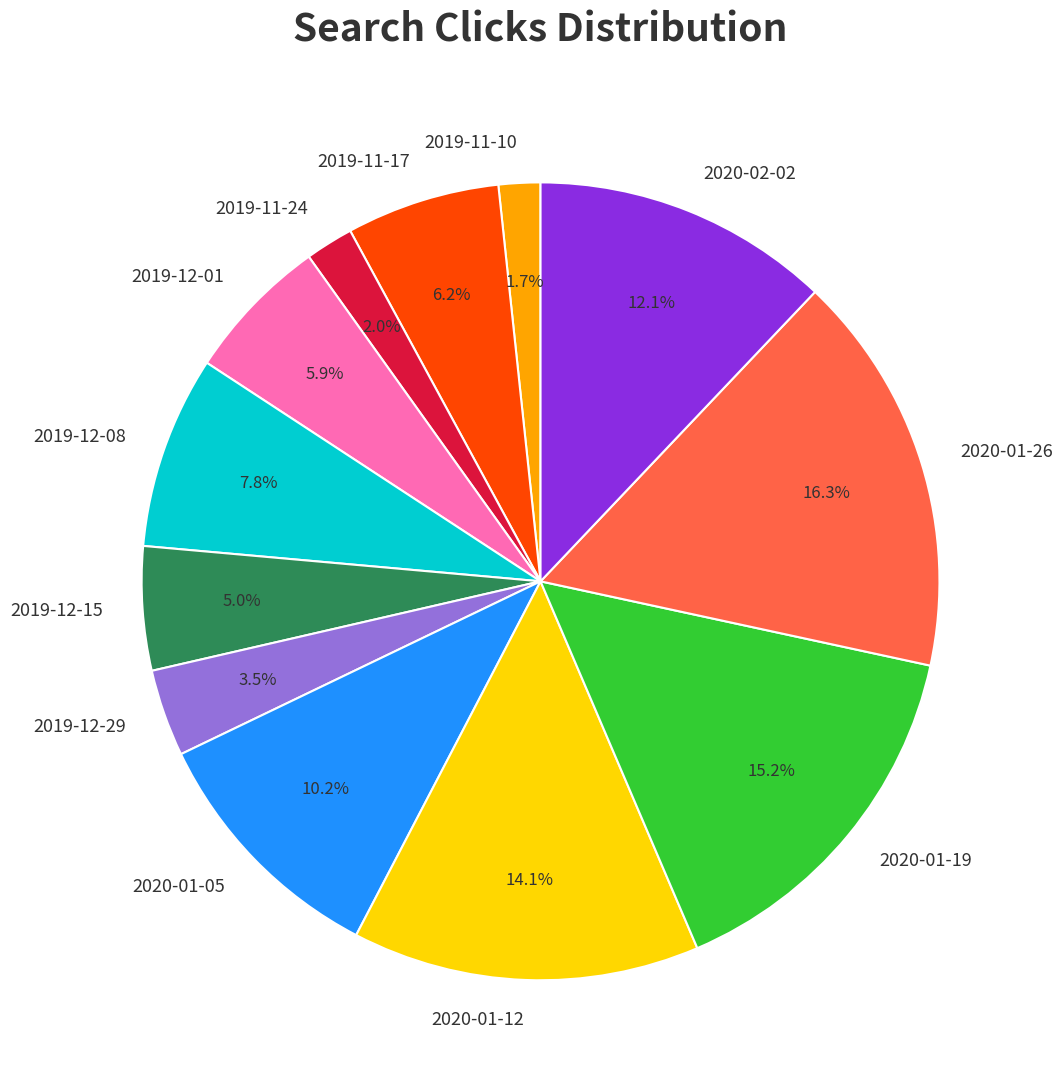

To the nearest percent, what is the difference between the largest and smallest slice percentages?

15%